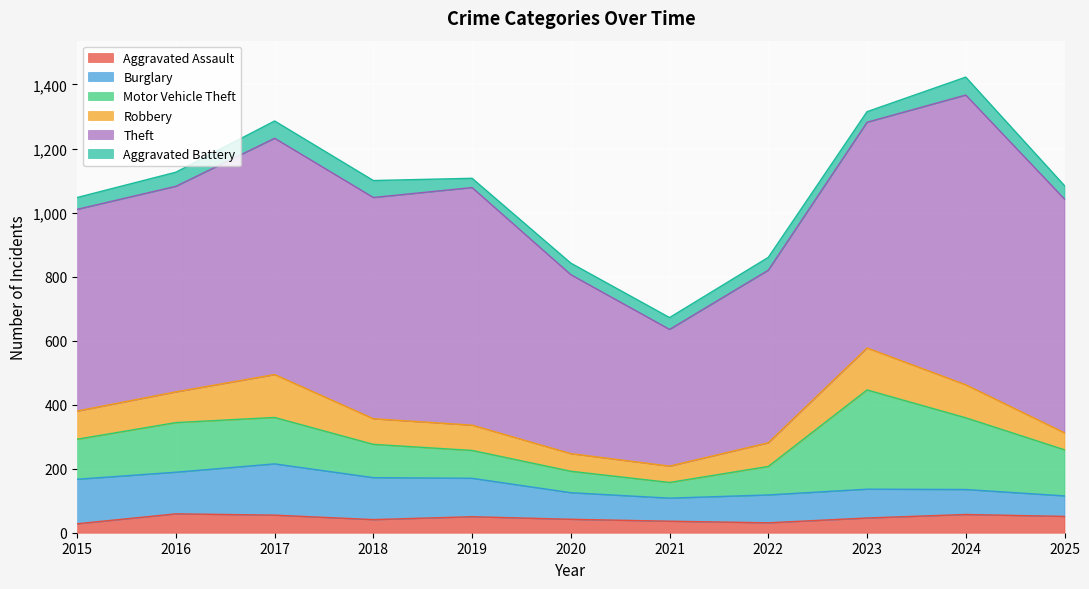

The value of Theft at 2020 is 559. True or false?

True